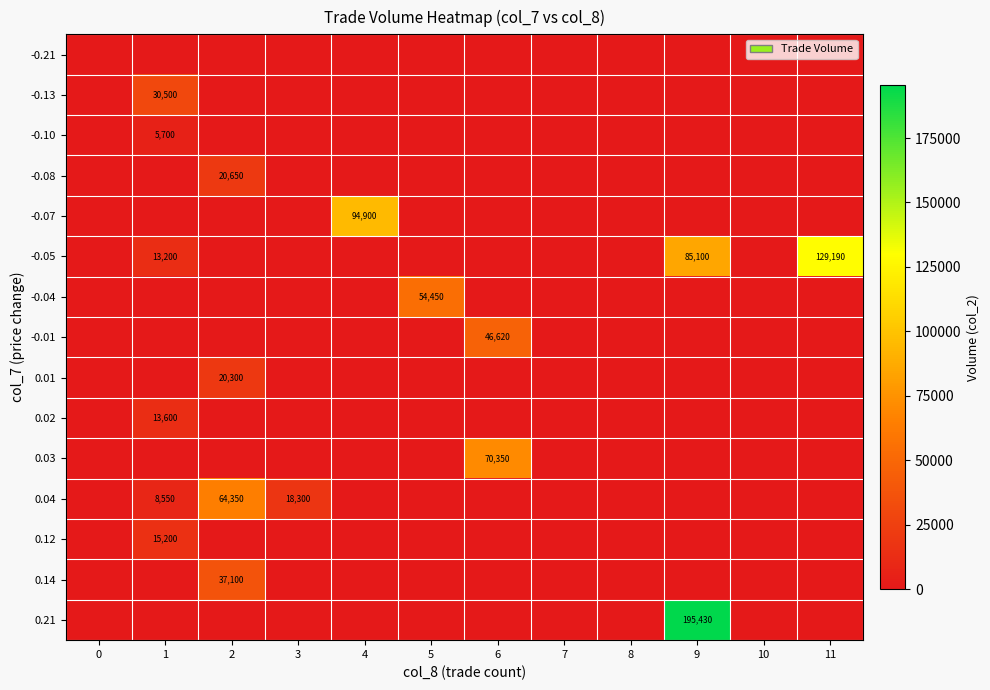

True or false: row_10 has a value of 0 at 5.

True